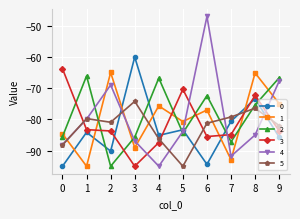

Which series changed the most between 3 and 6?

4